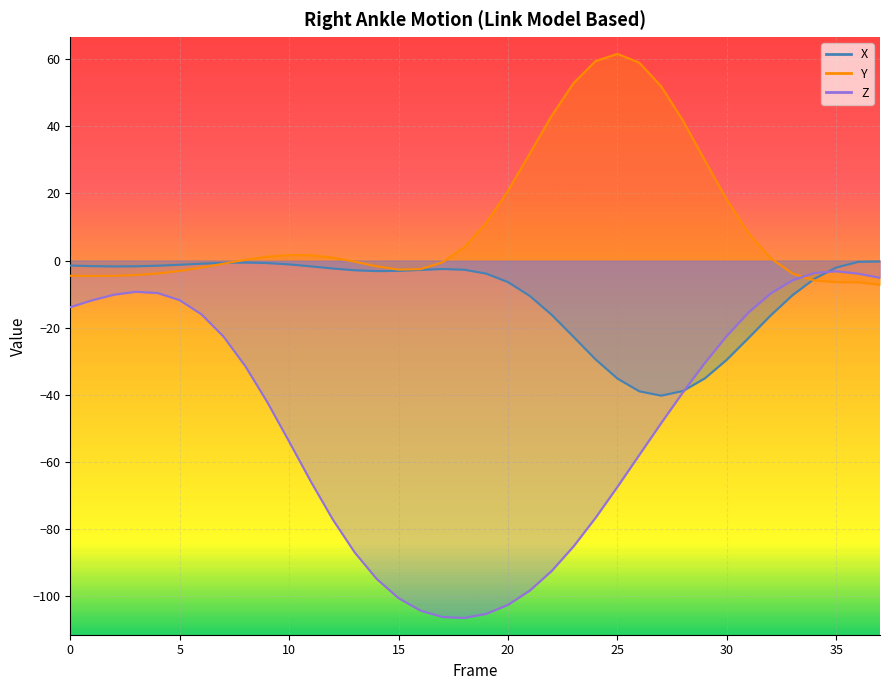

How many series are shown in this chart?

3